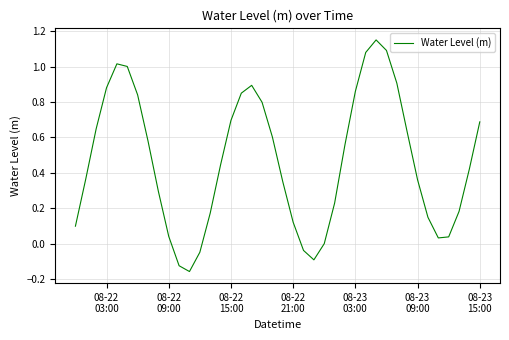

What is the difference between the maximum and minimum values?

1.3